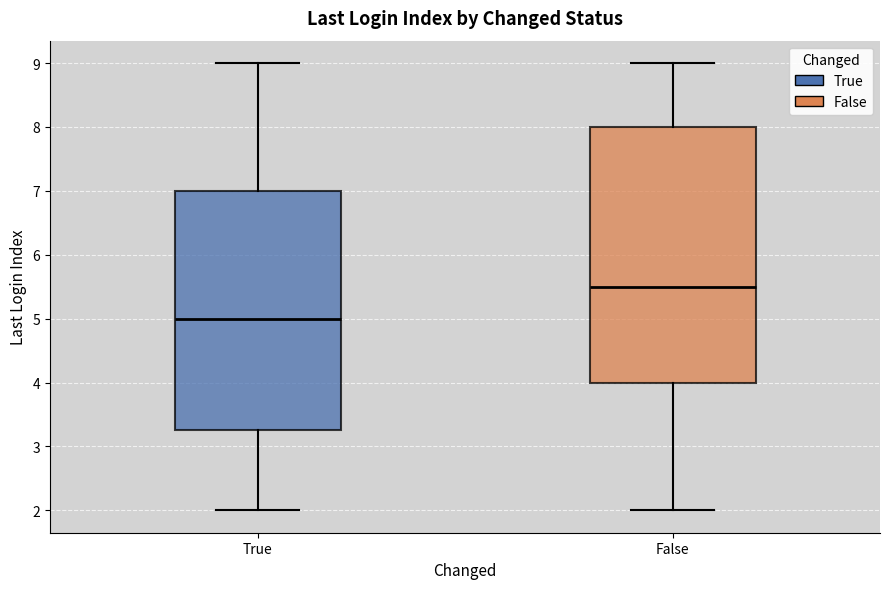

Where does the upper whisker of the box for False end on the y-axis? The values are not printed on the chart, so give them approximately, as read against the axis.

9.0